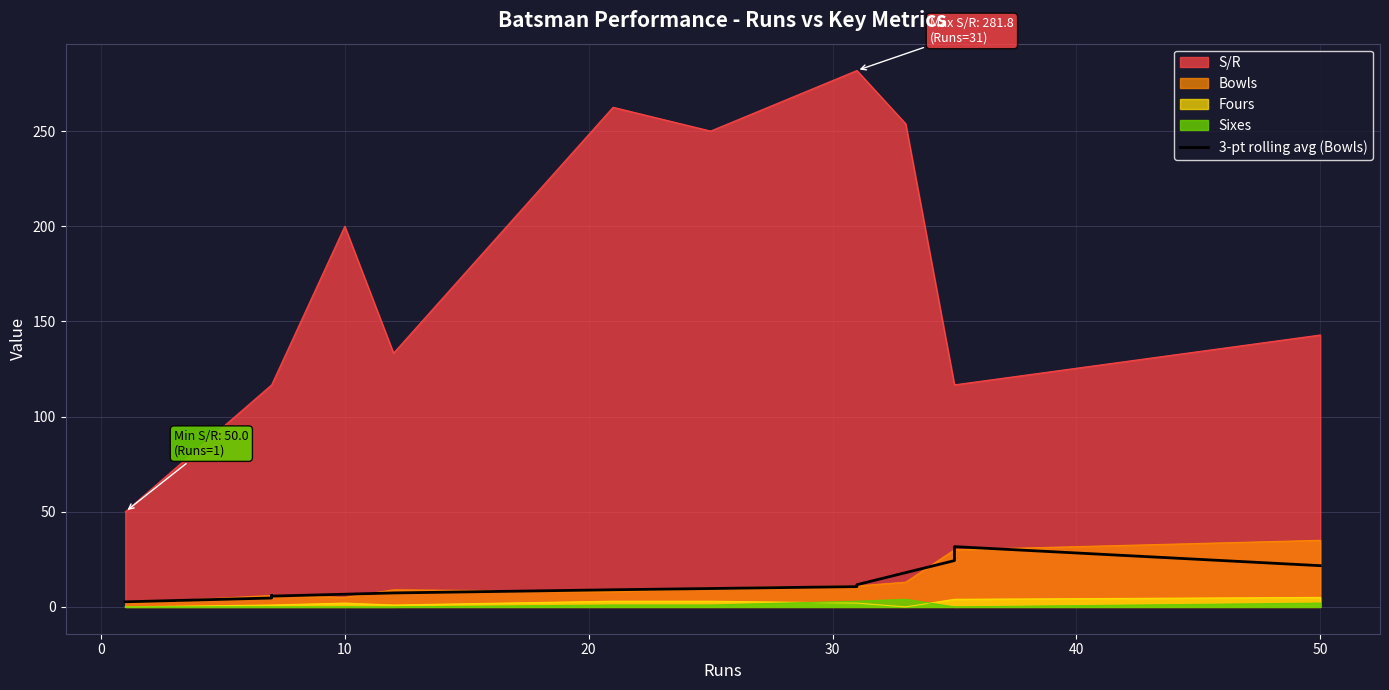

True or false: the data shows 2.5 at 0.

False